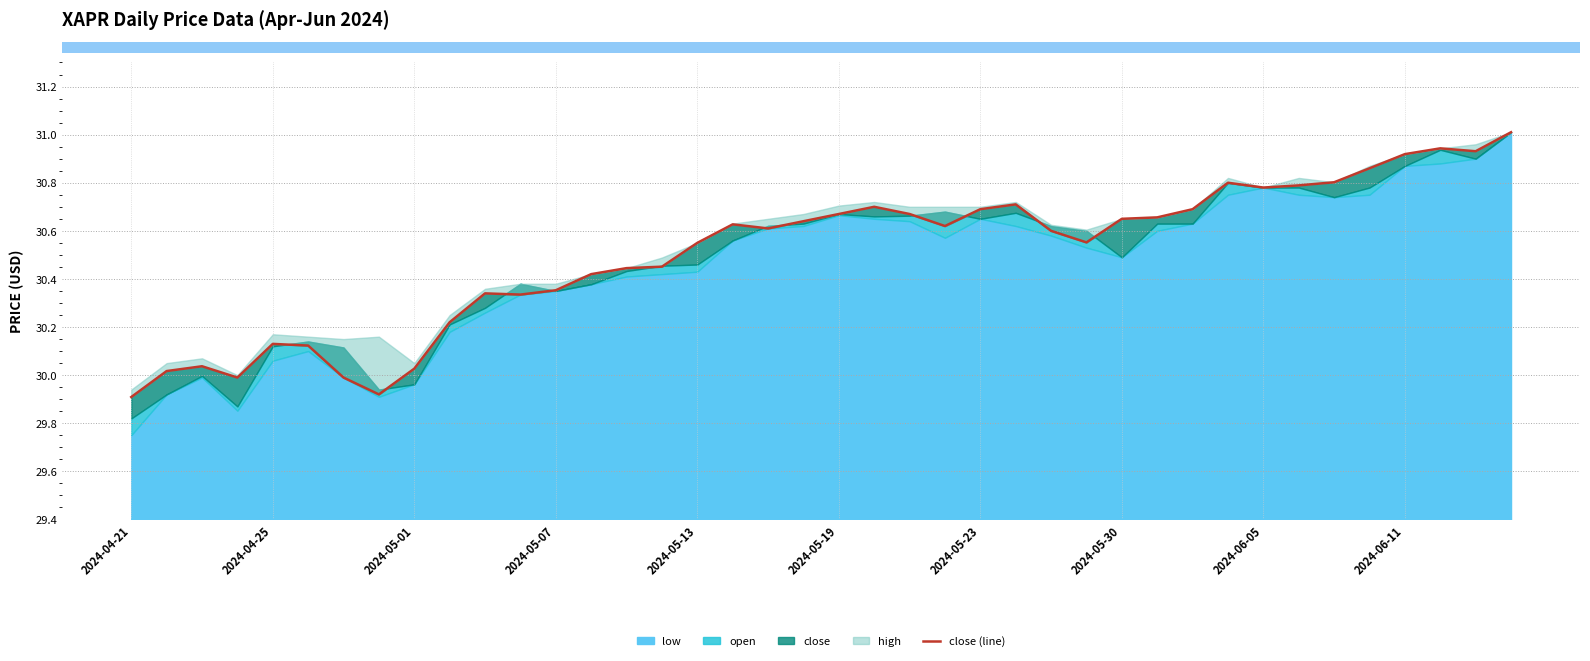

Which category has the highest value across all series?

39